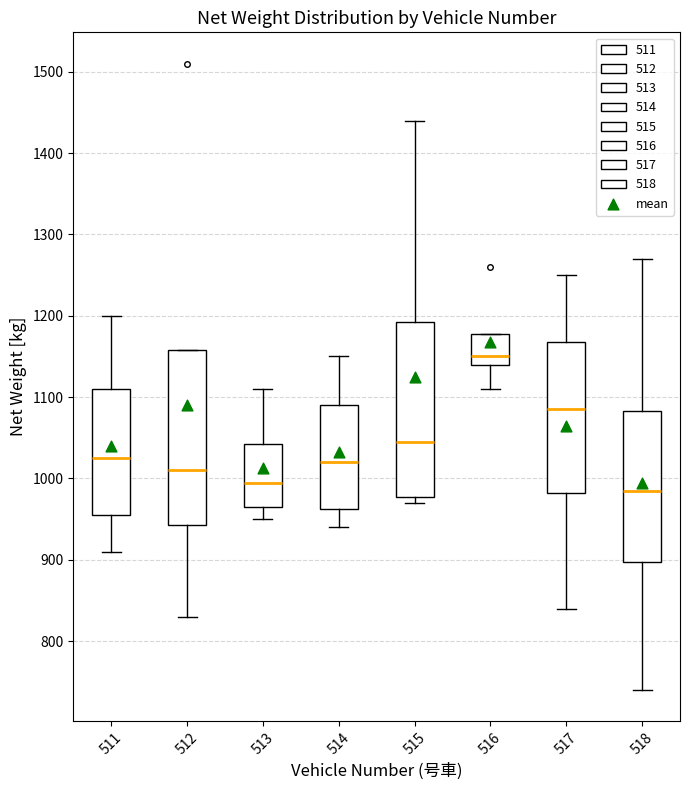

Where is the upper edge of the box at x = 516 on the y-axis? The values are not printed on the chart, so give them approximately, as read against the axis.

1180